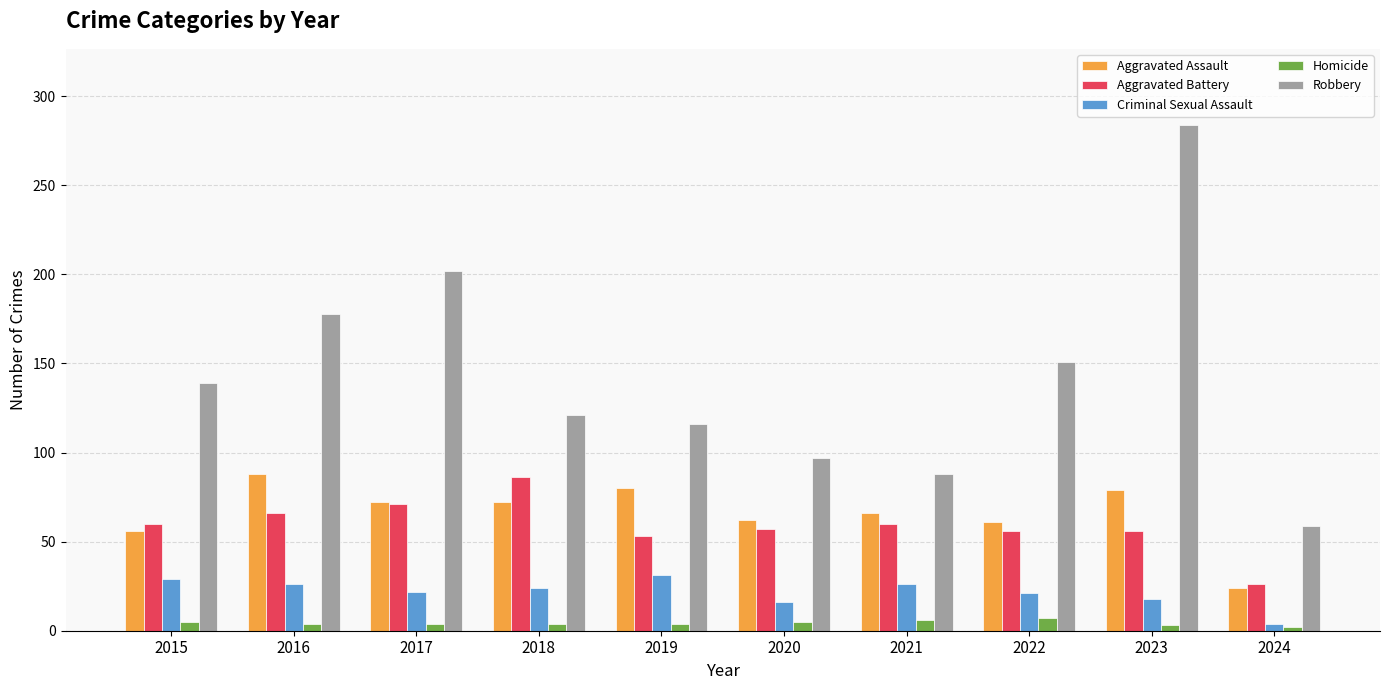

What is the sum of the Homicide values at 2015 and 2018?

9